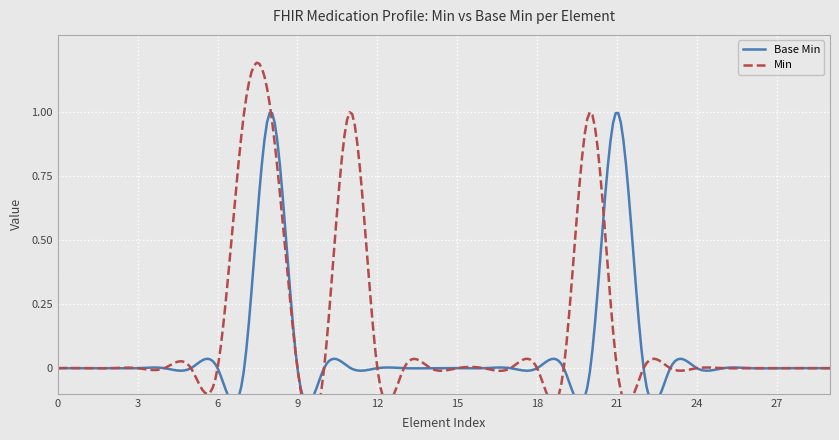

The chart shows a value of -1 at 0. True or false?

False